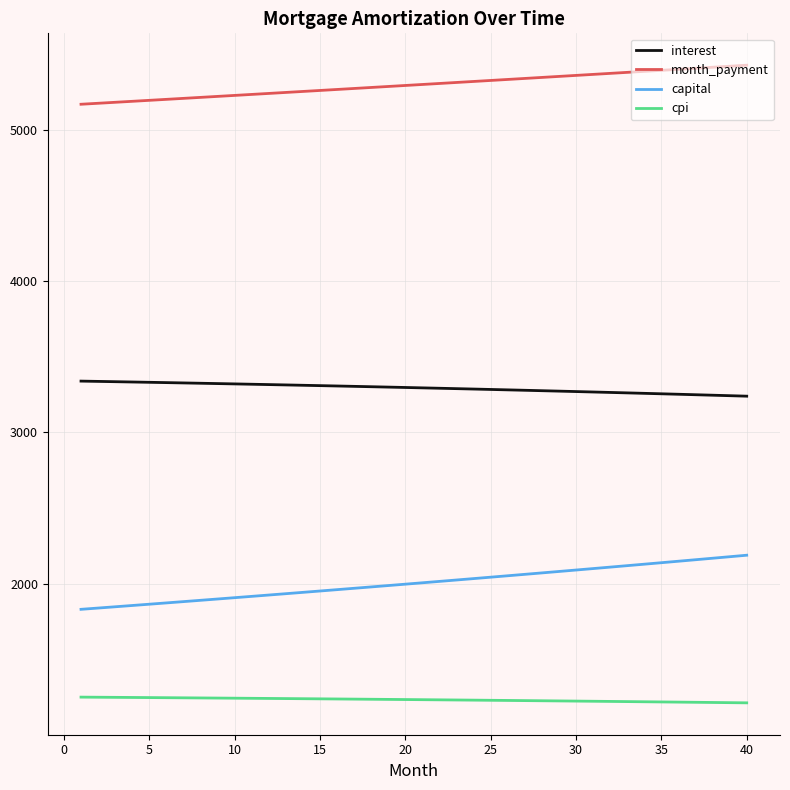

Which series has the largest range (max minus min)?

capital